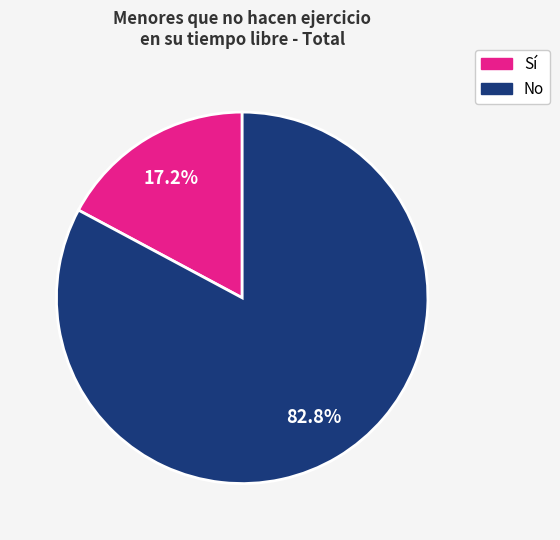

Does any single category account for the majority?

Yes